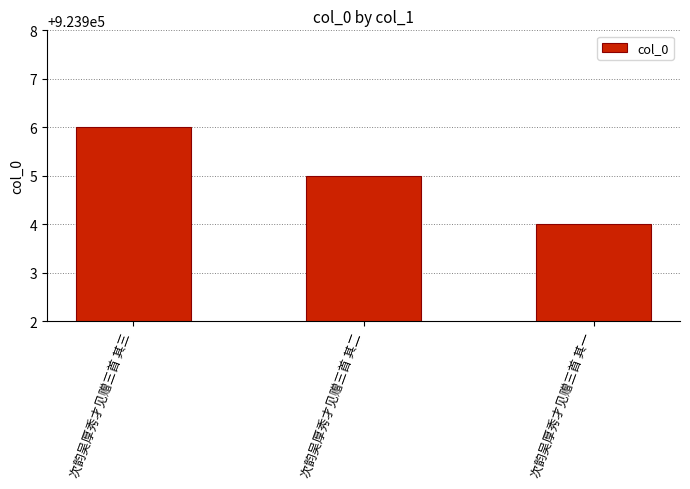

What is the sum of the values at 次韵吴厚秀才见赠三首 其二 and 次韵吴厚秀才见赠三首 其一?

1847809